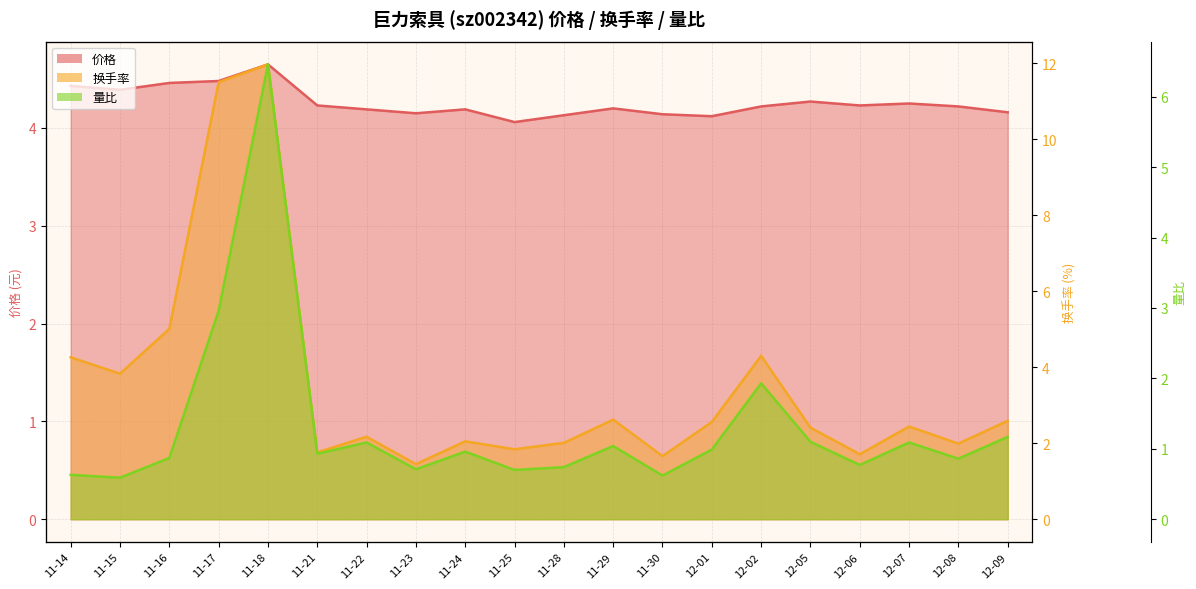

List the series in order of their overall mean, lowest first.

量比, 换手率, 价格